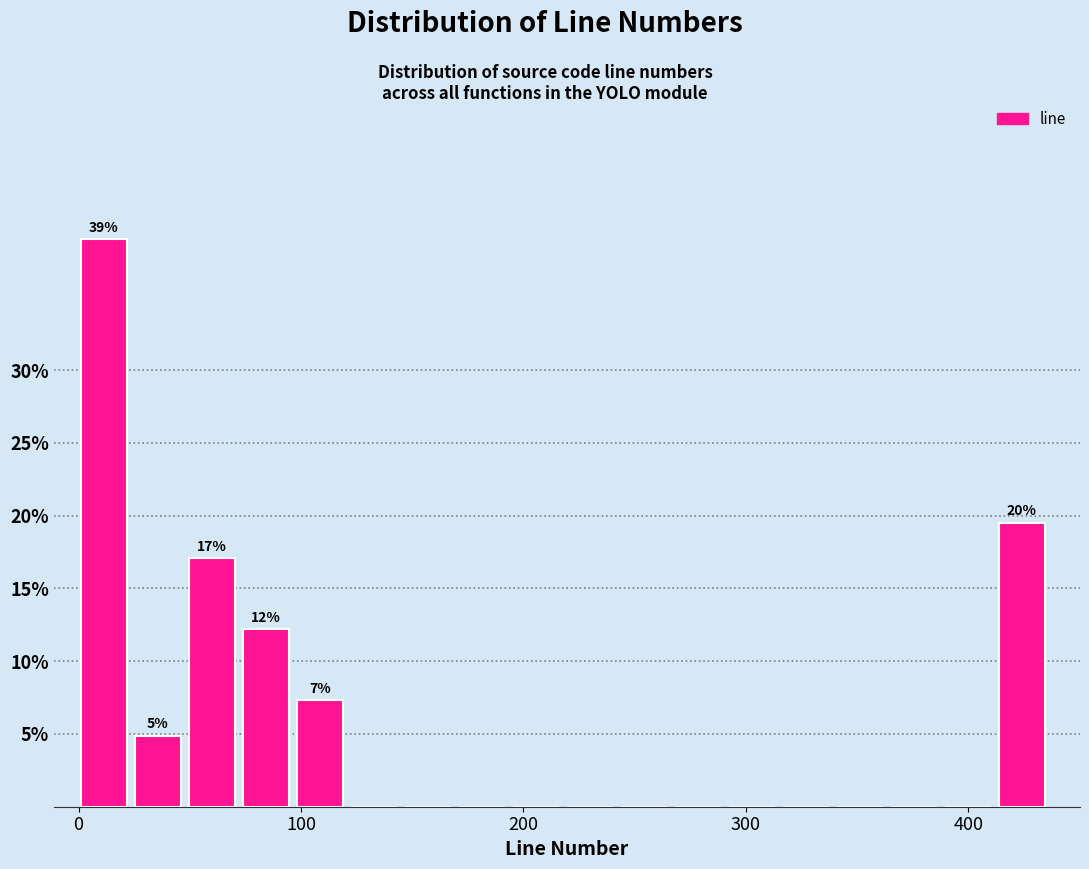

Around what value on the x-axis is the tallest bar? Give the approximate position of its centre, as read against the axis.

10